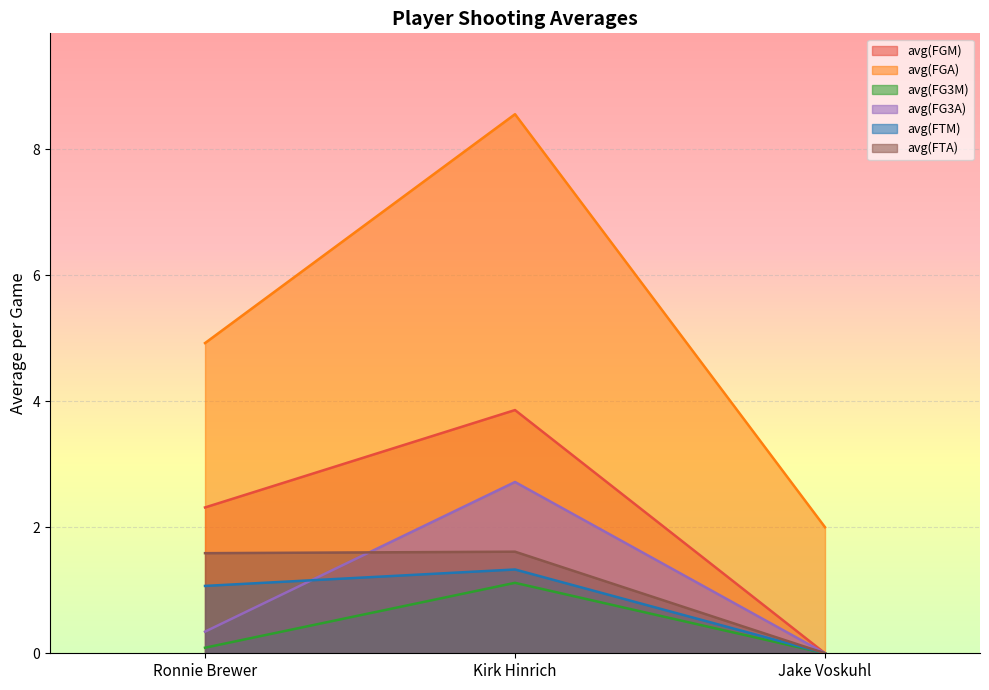

The value of avg(FGM) at Kirk Hinrich is 6.6. True or false?

False